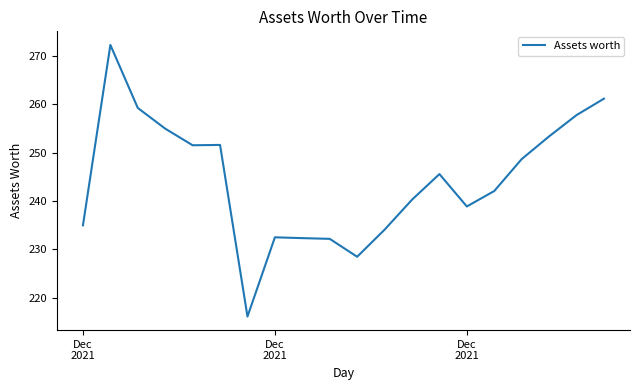

What is the greatest value displayed?

272.3